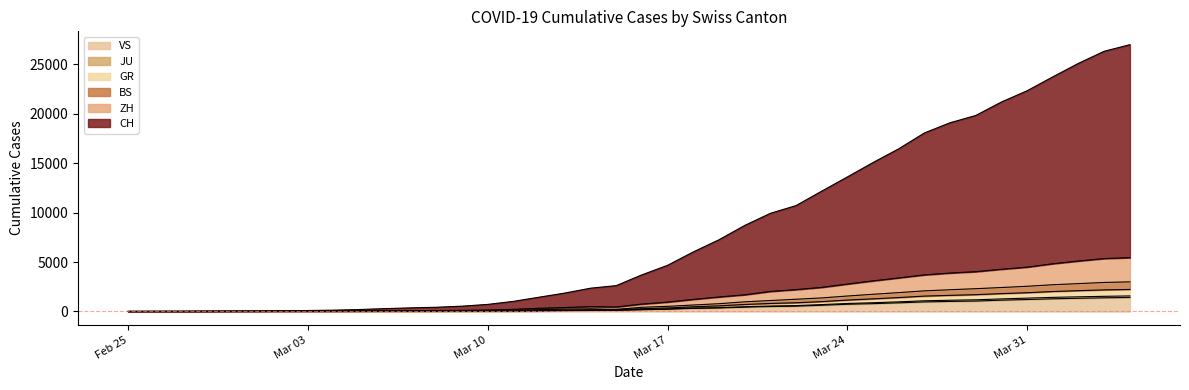

Between 2020-04-02 and 2020-04-03, which is larger?

2020-04-03